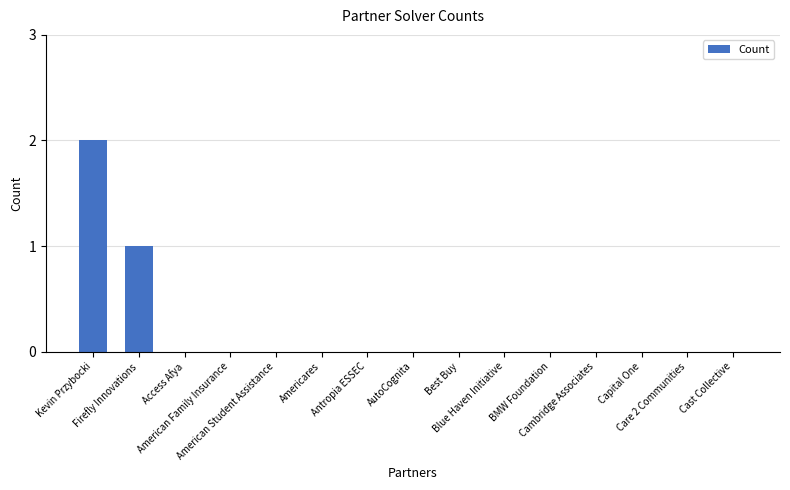

What is the sum of all values?

3